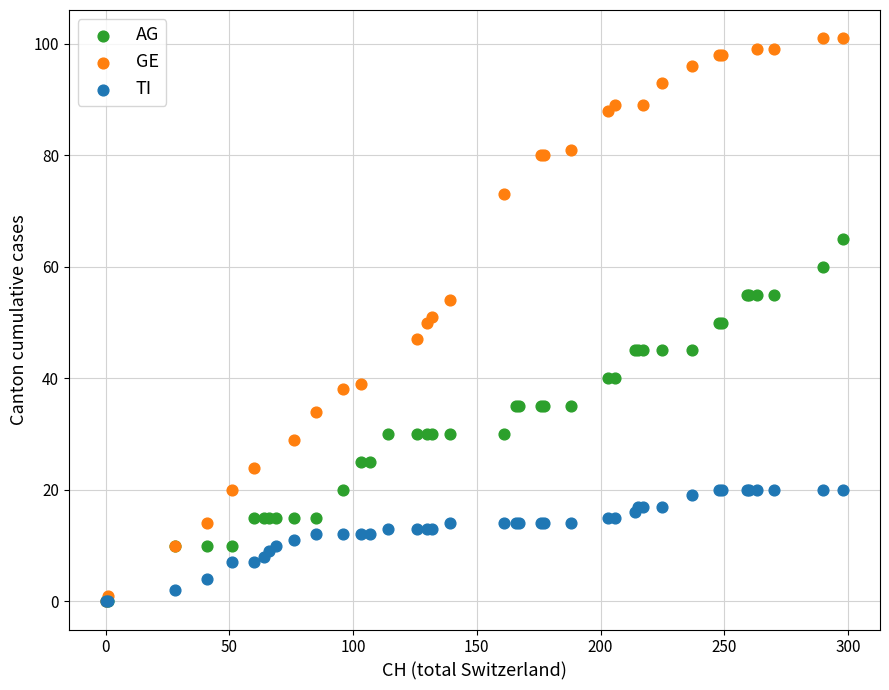

Which series contains the highest Y value?

GE